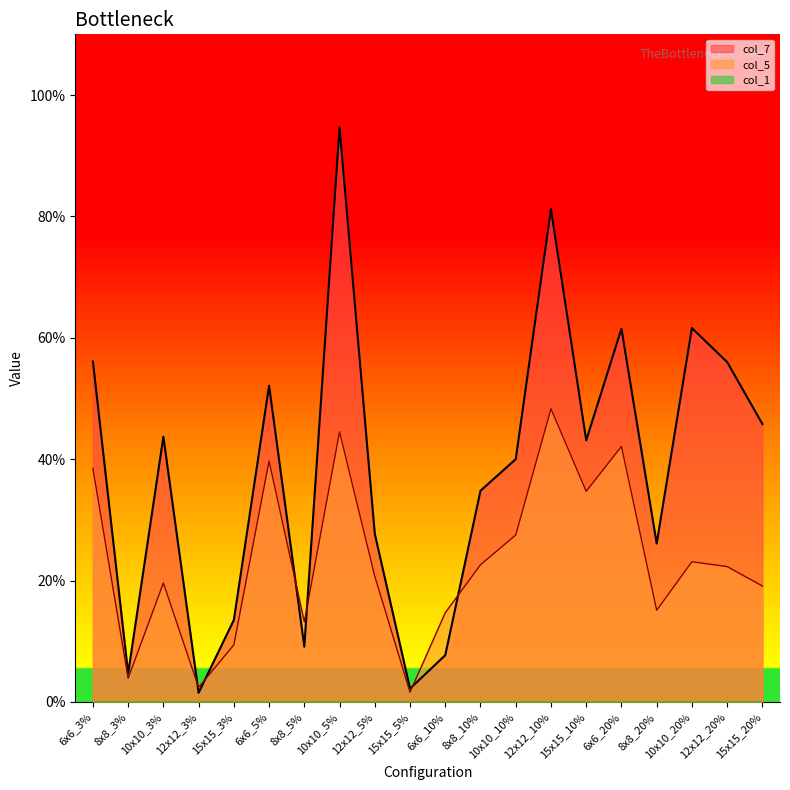

What is the label of the 18th point from the right?

10x10_3%